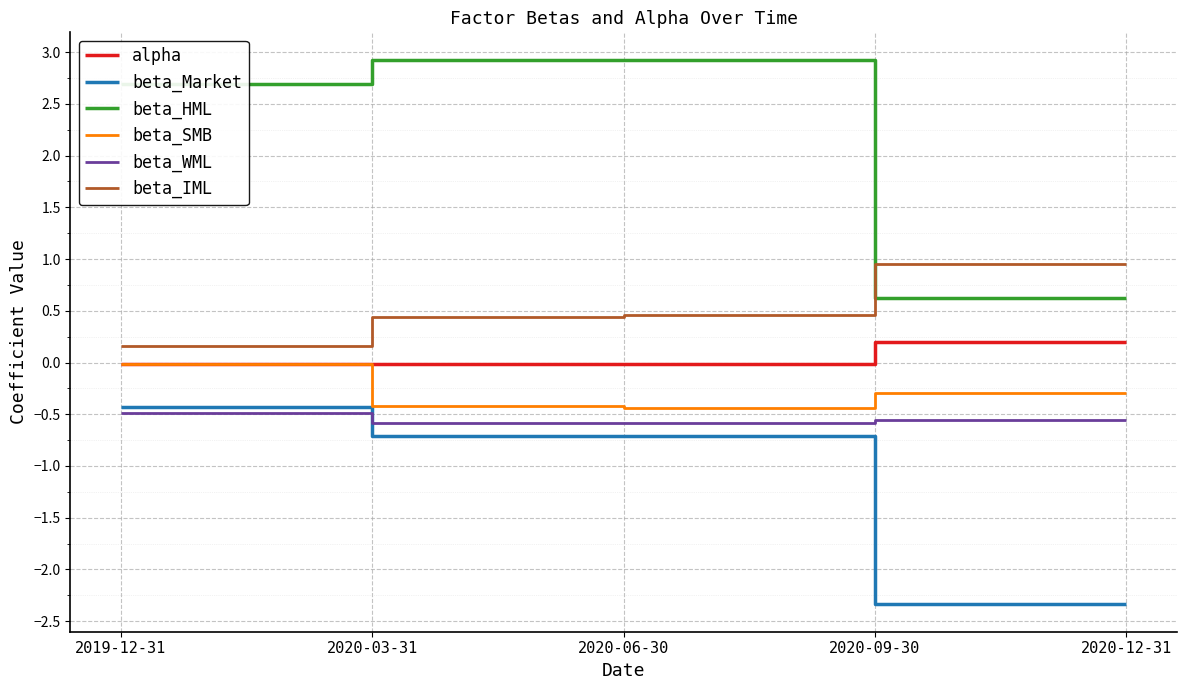

Which series has the largest total across all categories?

beta_HML